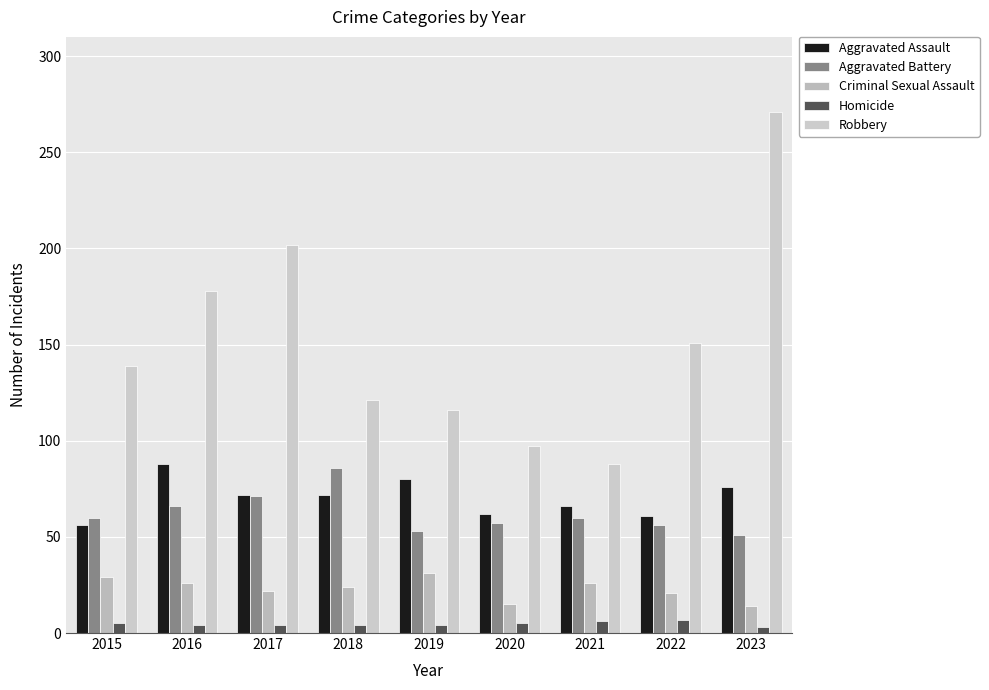

What is the difference between the maximum and second lowest values in the Aggravated Battery series?

33